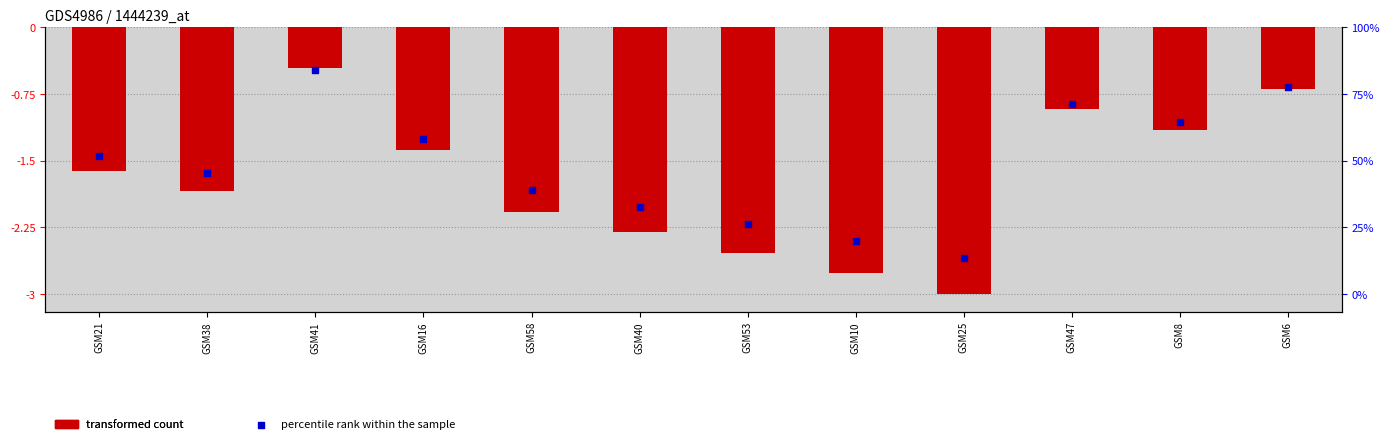

Which series has the largest total across all categories?

percentile rank within the sample